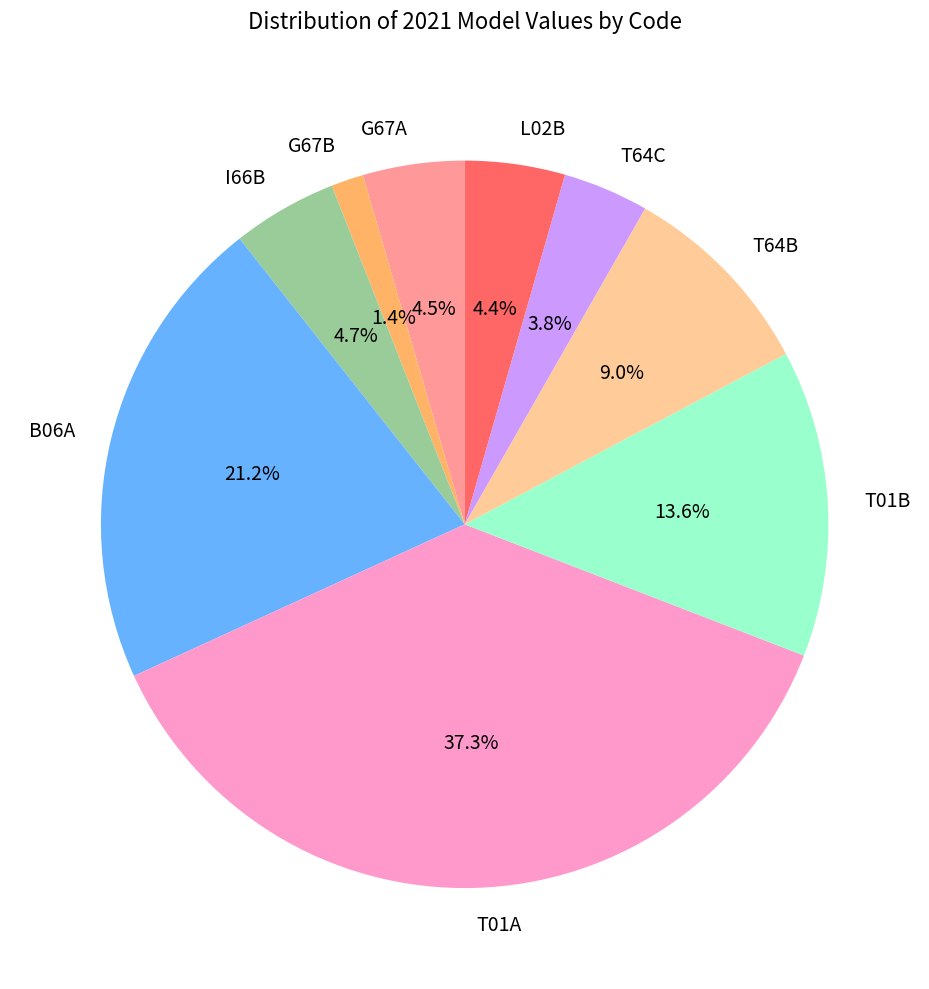

Does G67B represent more than half of the total?

No